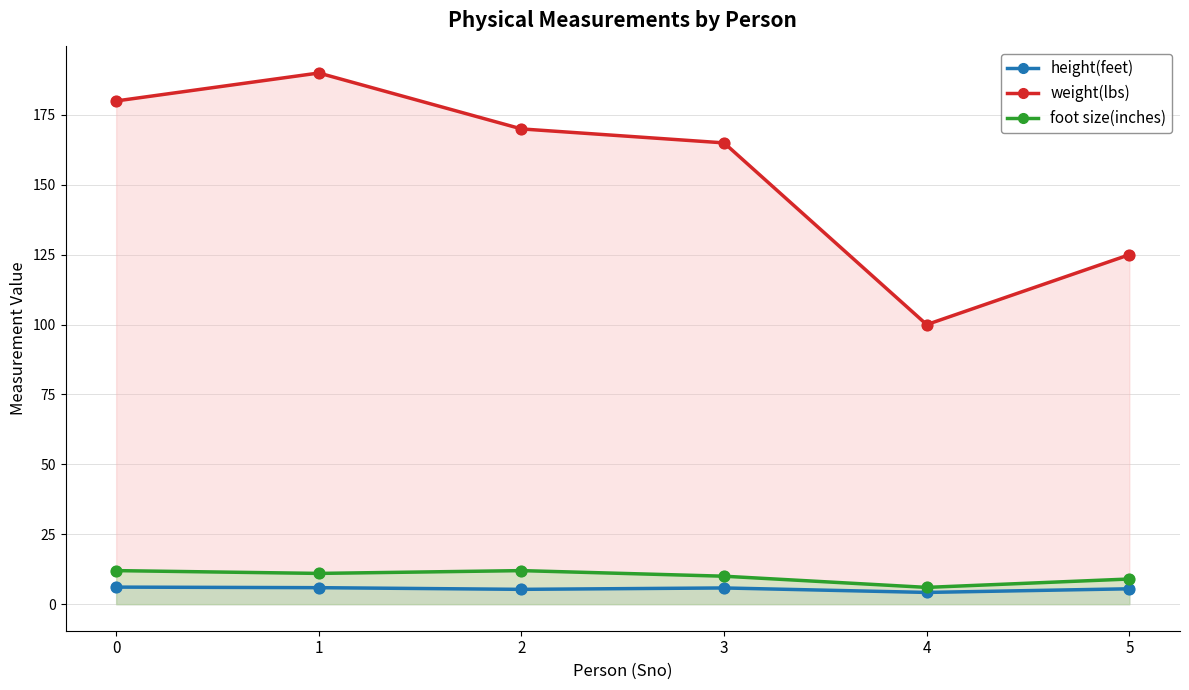

Which series has the widest spread of Y values?

weight(lbs)